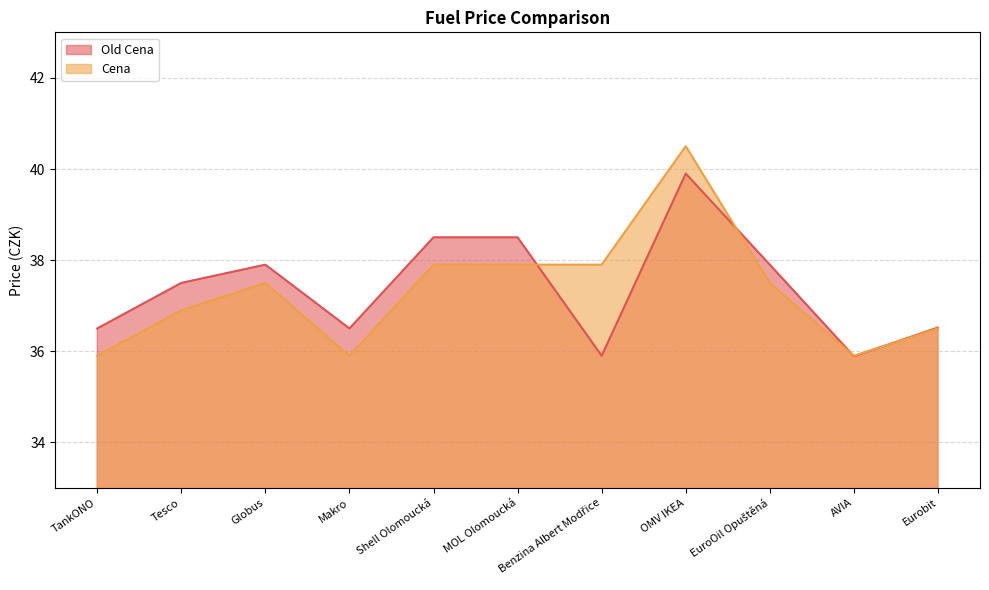

At which label does Old Cena first exceed 37?

Tesco